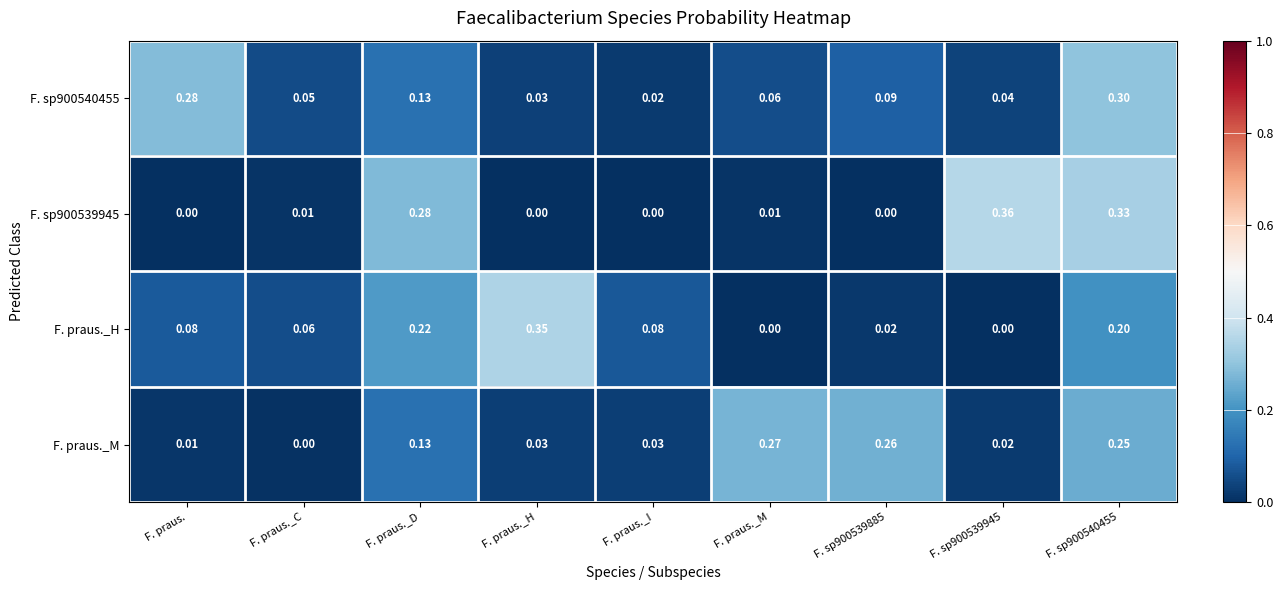

Which category has the highest value in the F. praus._M series?

F. praus._M